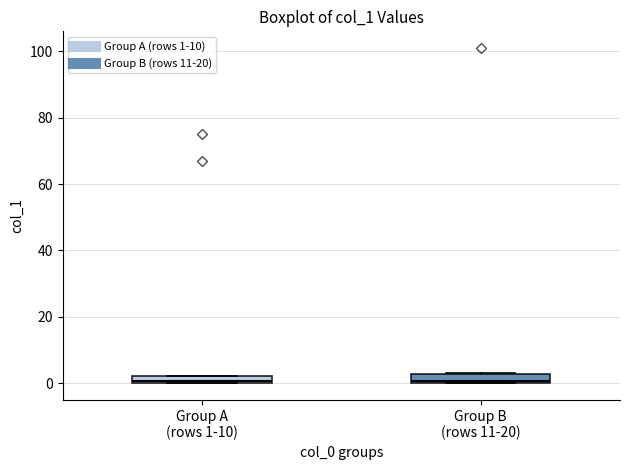

Where is the upper edge of the box for Group B (rows 11-20) on the y-axis? The values are not printed on the chart, so give them approximately, as read against the axis.

2